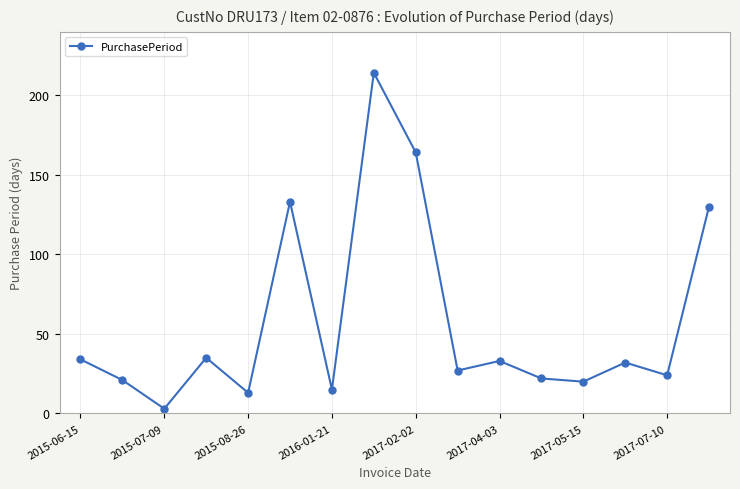

What is the greatest value displayed?

214